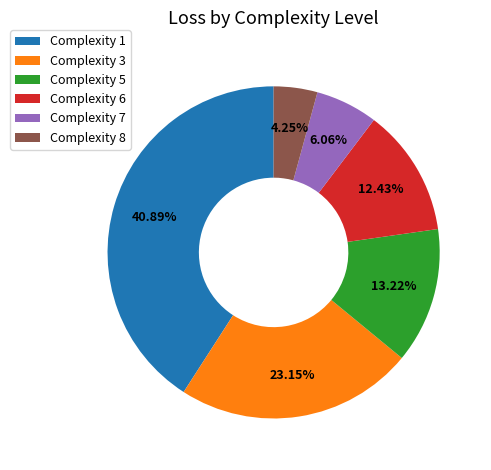

Count the number of slices in the pie.

6